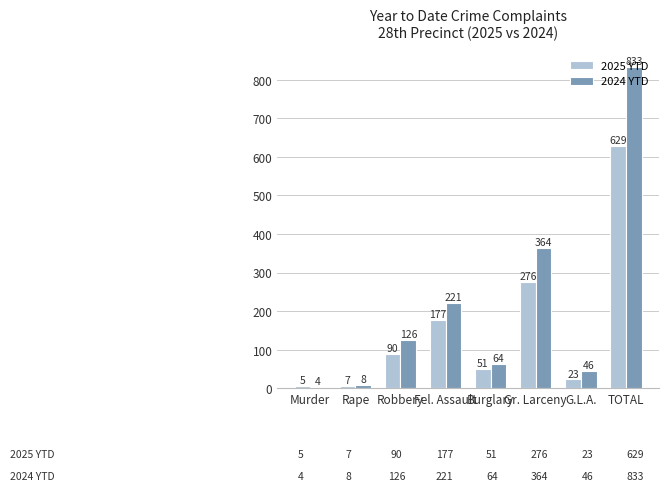

Reading left to right, extract all data points from this chart.

2025 YTD: 5	7	90	177	51	276	23	629
2024 YTD: 4	8	126	221	64	364	46	833